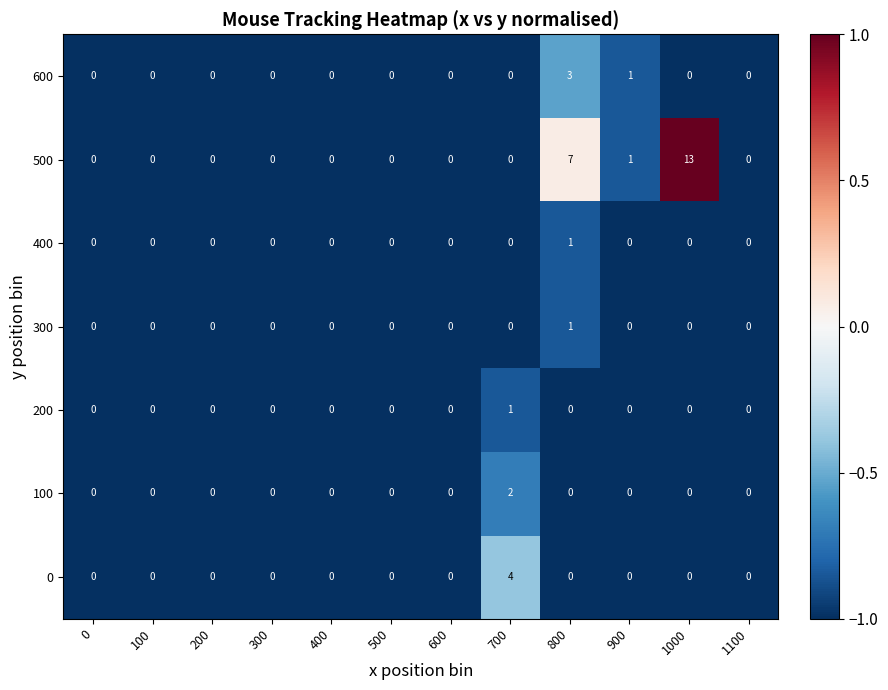

How many distinct data groups are displayed?

7